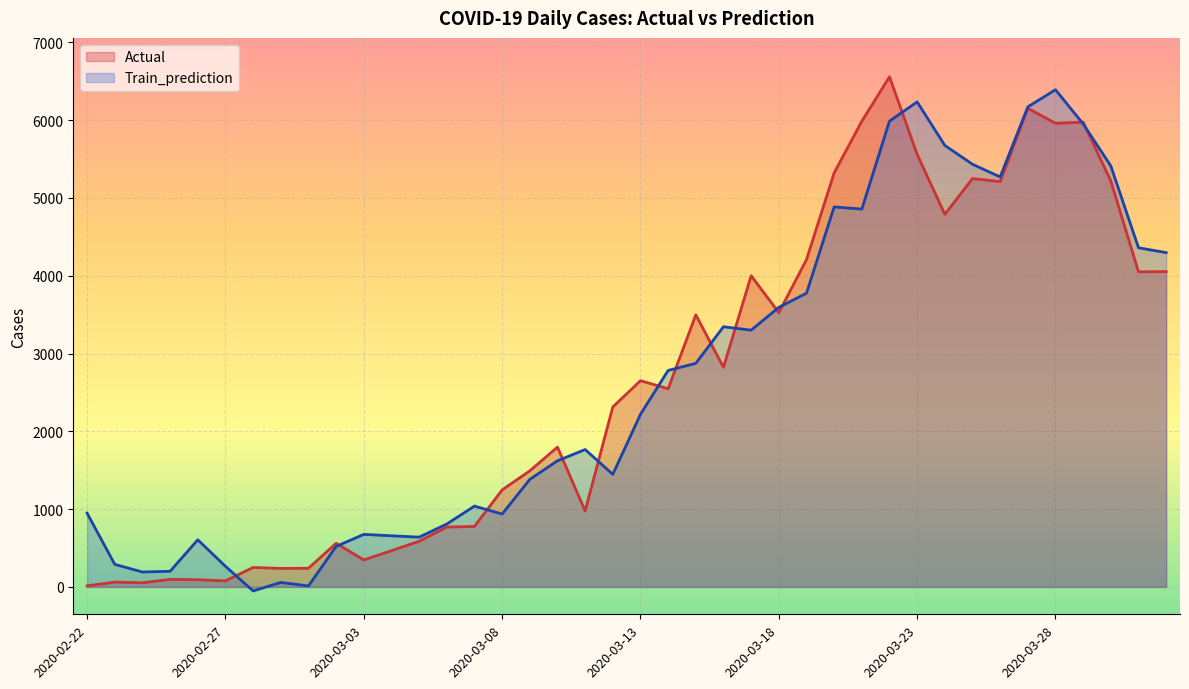

The Train_prediction series shows 96.5 at 2020-02-29. True or false?

False